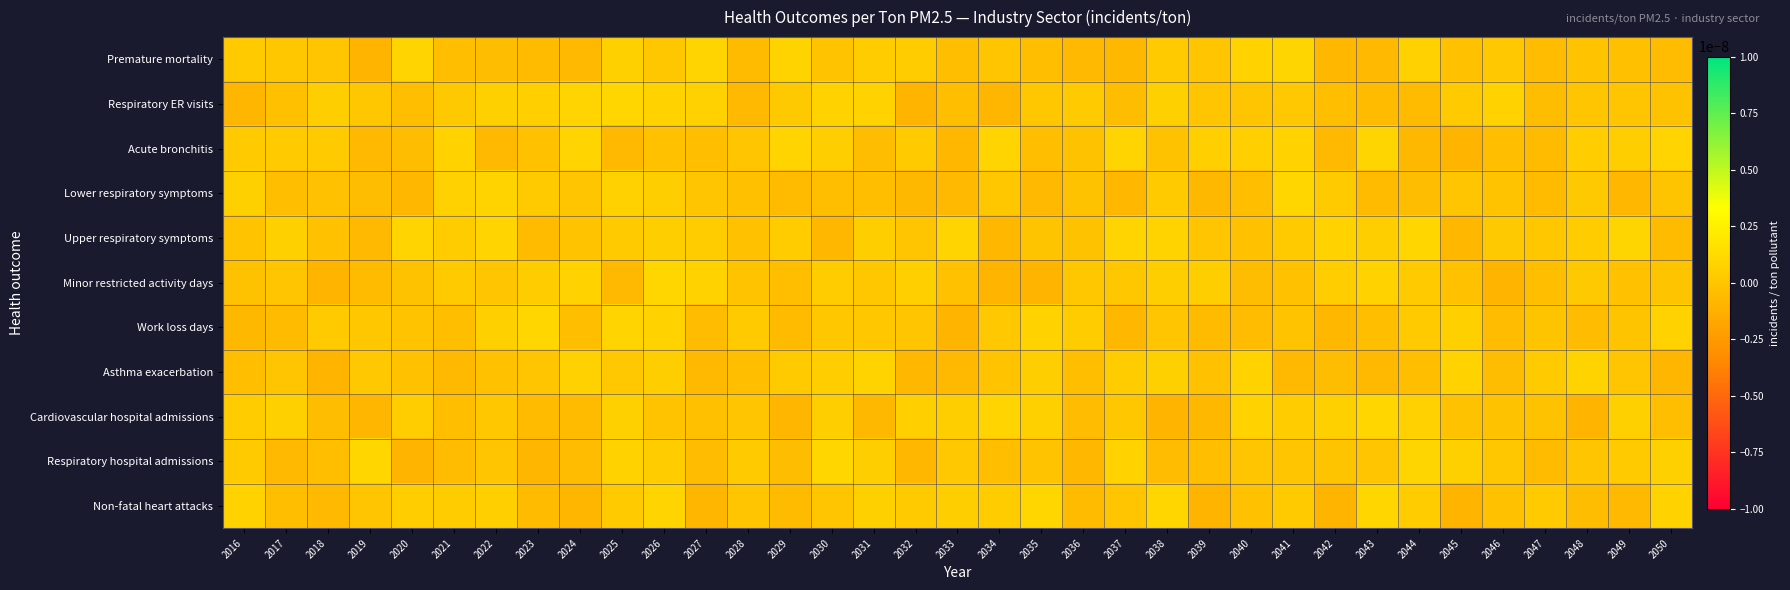

How many series are shown in this chart?

11